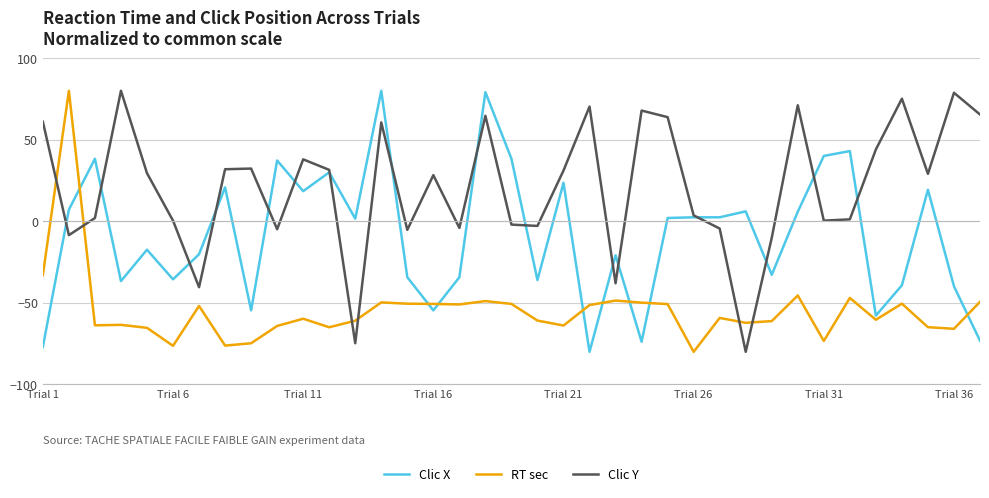

What is the smallest value displayed?

-80.0